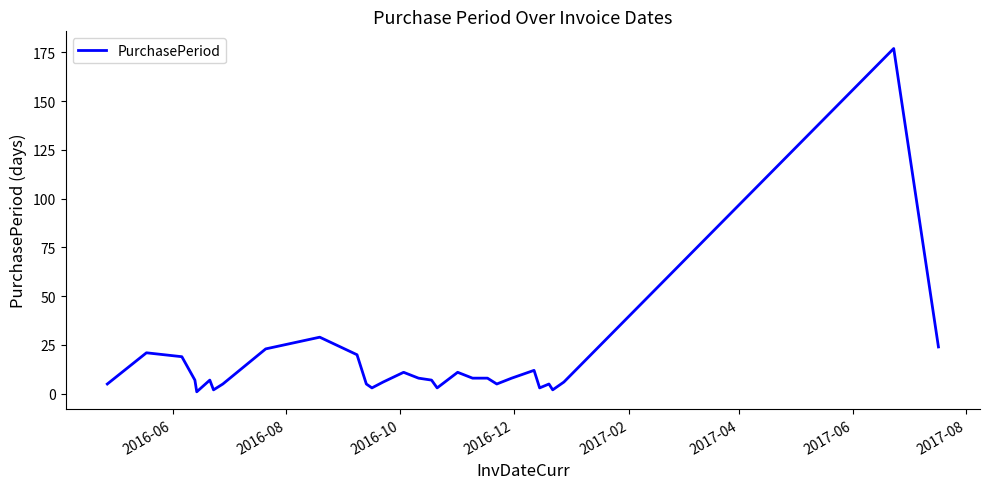

What is the difference between the maximum and minimum values?

176